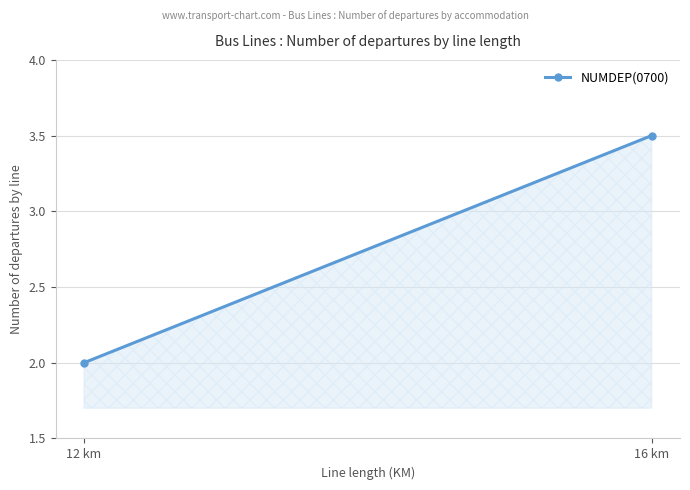

Reading left to right, transcribe all the data shown in this chart.

12 km=2.0	16 km=3.5